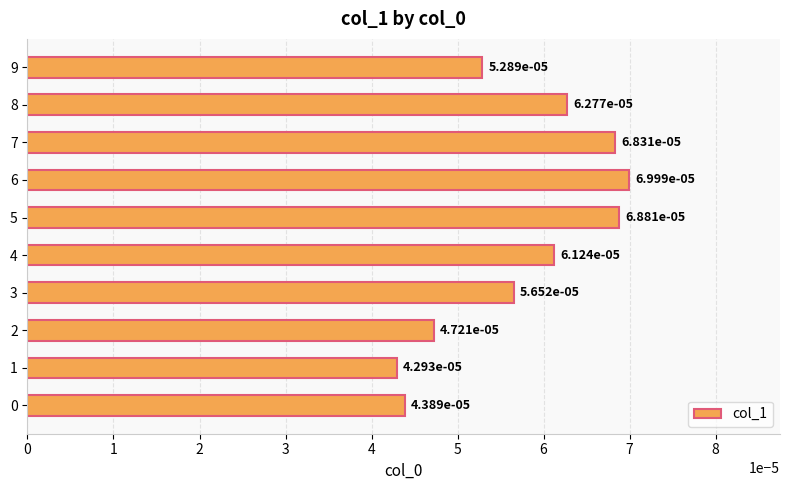

Does the chart contain stacked bars?

No